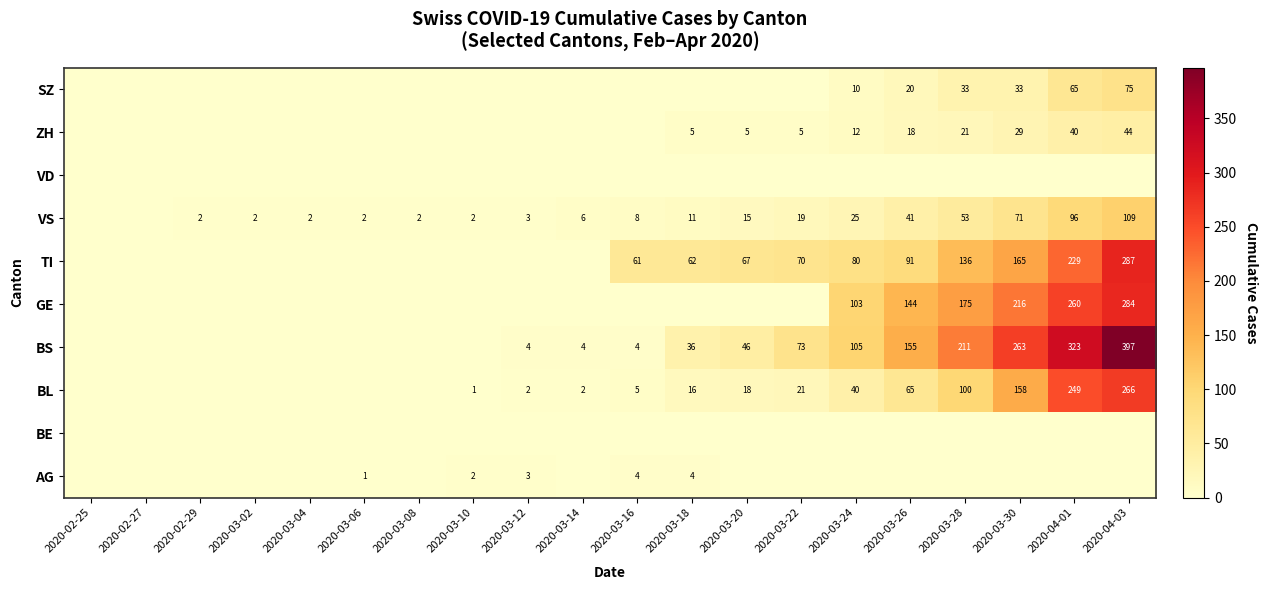

The TI series shows 15 at 2020-03-16. True or false?

False